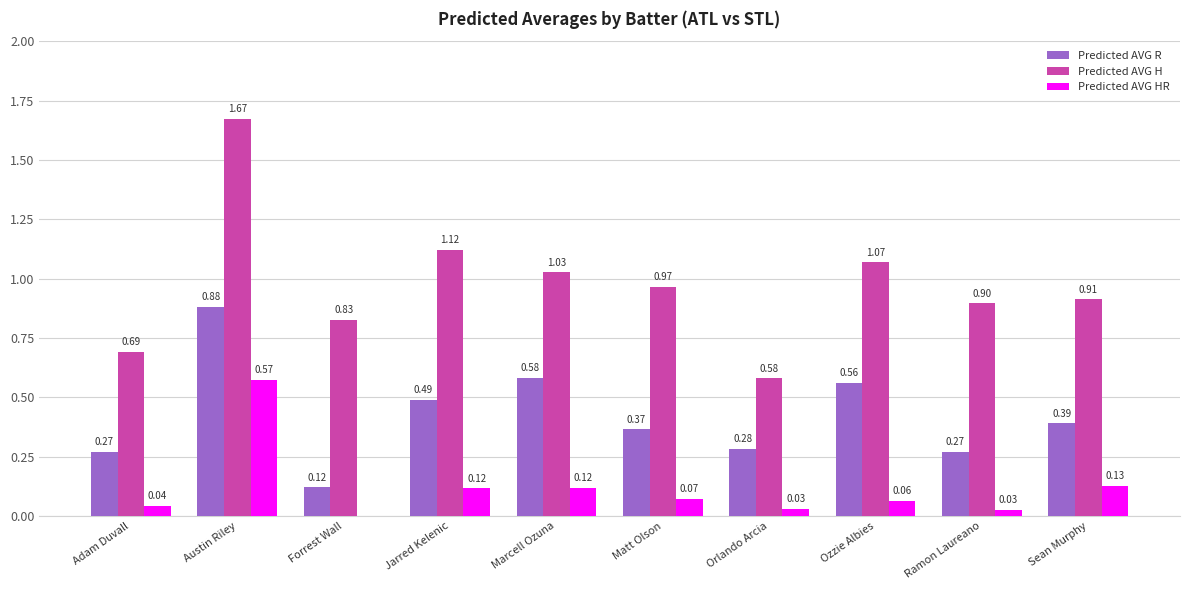

What is the label of the 2nd bar from the left?

Austin Riley